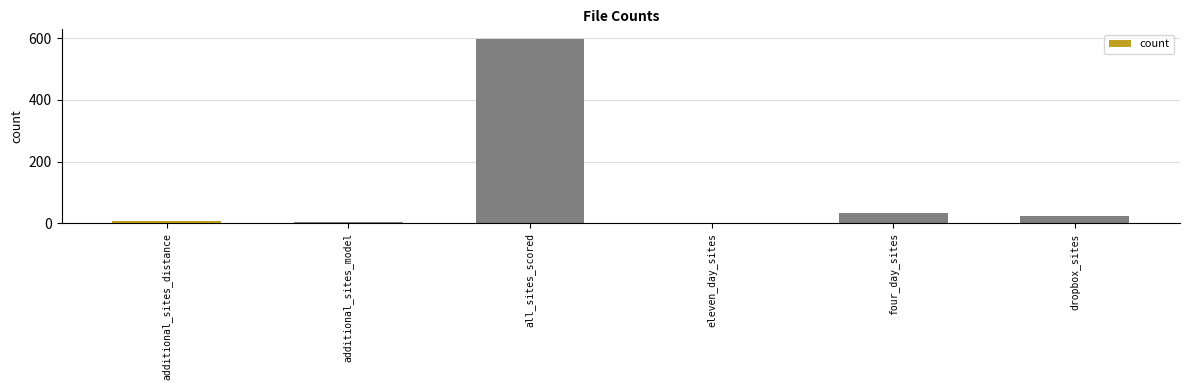

Between additional_sites_distance and all_sites_scored, which is larger?

all_sites_scored